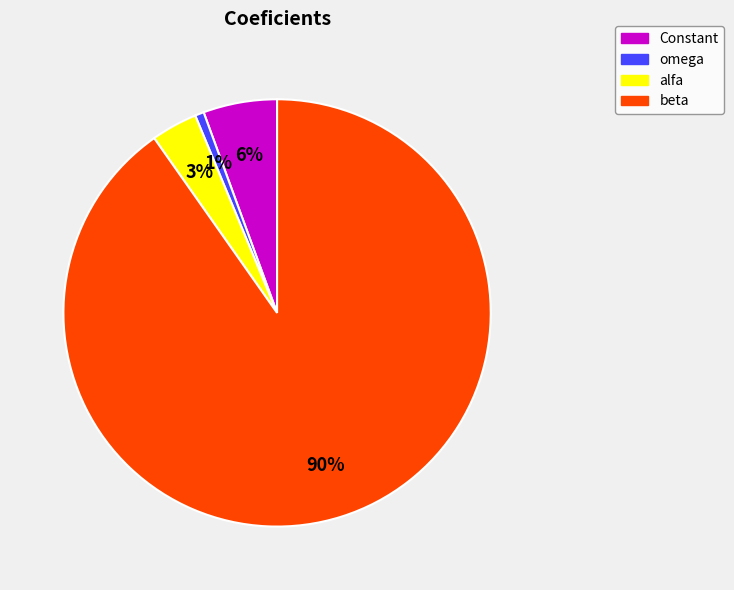

Is the sum of alfa and Constant greater than half?

No